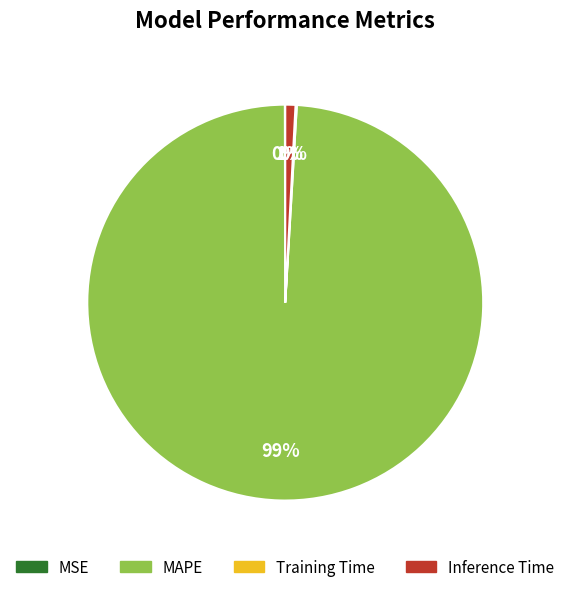

What is the largest slice in the pie chart?

MAPE